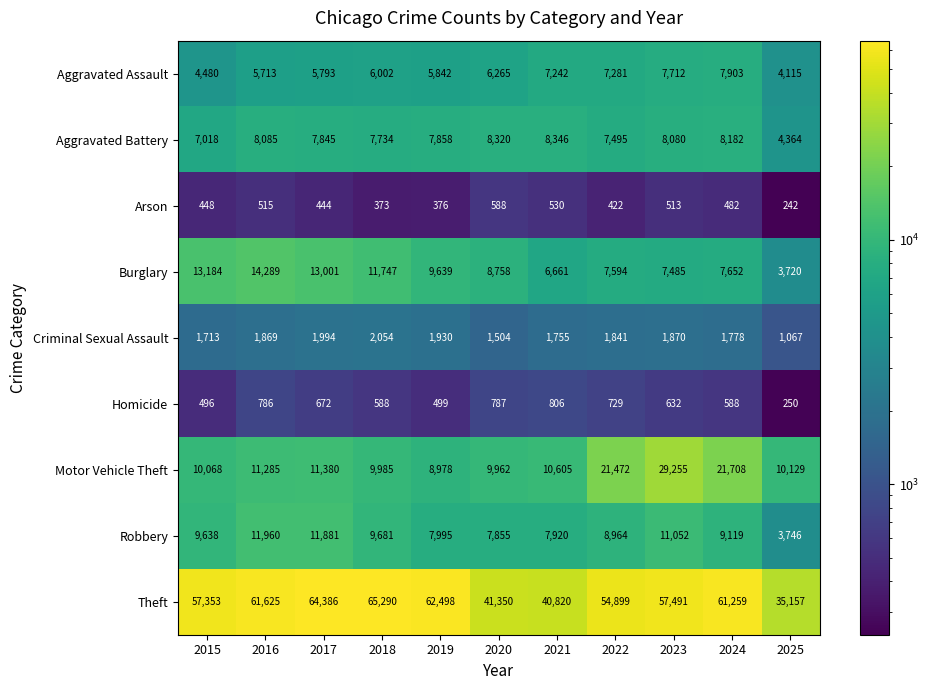

Count the number of data series in this chart.

9